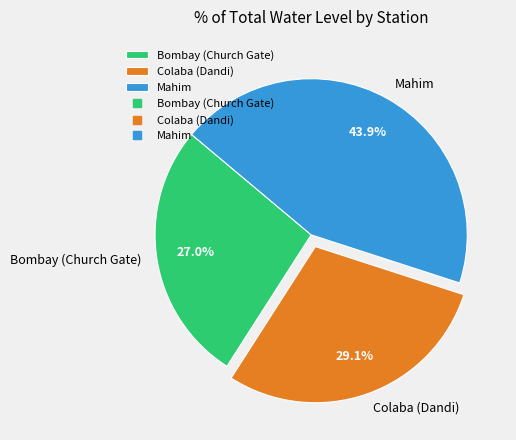

Count the number of slices in the pie.

3